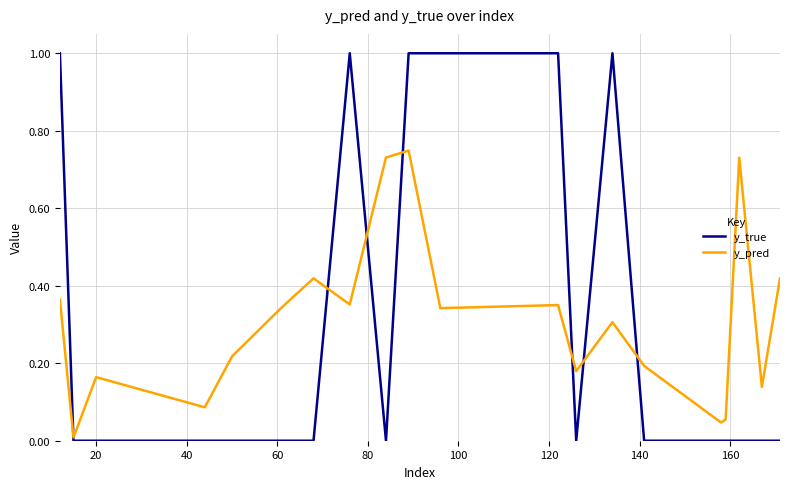

How many y_true values are between 0 and 1?

20